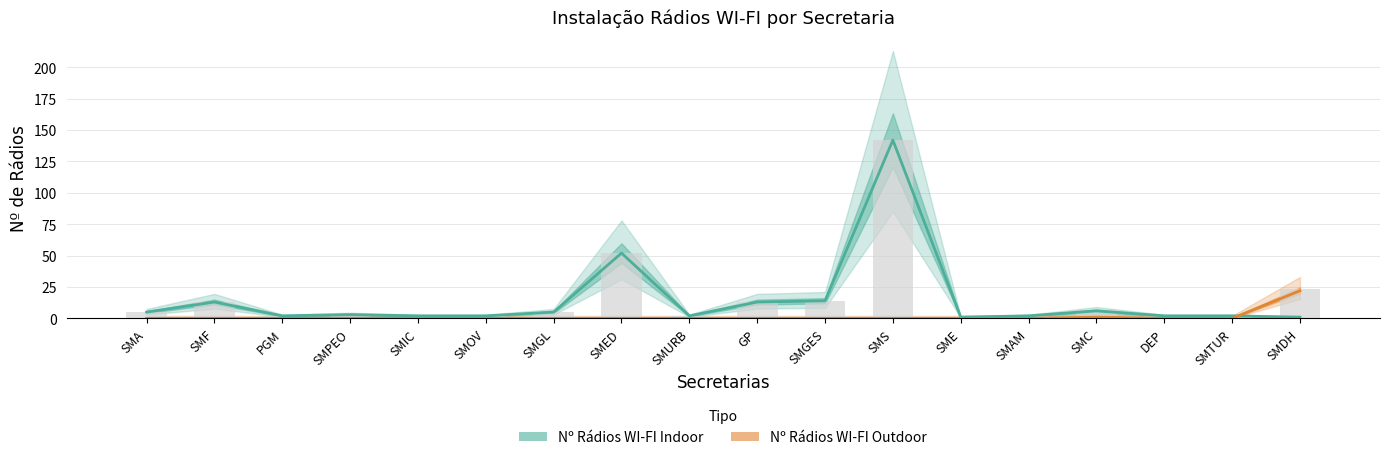

Reading left to right, what are all the values shown in this chart?

Nº Rádios WI-FI Indoor: SMA=5	SMF=13	PGM=2	SMPEO=3	SMIC=2	SMOV=2	SMGL=5	SMED=52	SMURB=2	GP=13	SMGES=14	SMS=142	SME=1	SMAM=2	SMC=6	DEP=2	SMTUR=2	SMDH=1
Nº Rádios WI-FI Outdoor: SMA=0	SMF=0	PGM=0	SMPEO=0	SMIC=0	SMOV=0	SMGL=0	SMED=0	SMURB=0	GP=0	SMGES=0	SMS=0	SME=0	SMAM=0	SMC=1	DEP=0	SMTUR=0	SMDH=22